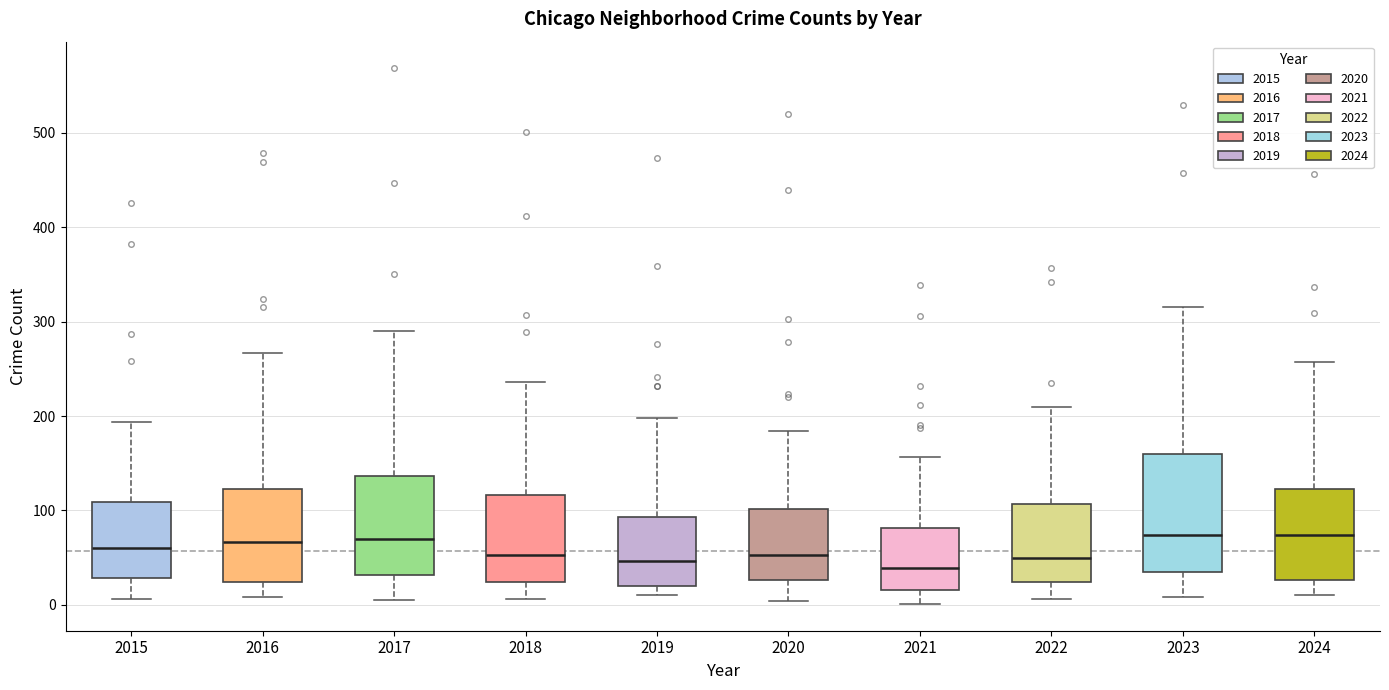

Reading left to right, read every box against the y-axis: the position of its median line, the range the box covers, and the ends of its whiskers. The values are not printed on the chart, so give them approximately, as read against the axis.

2015: median 60, box 30 to 110, whiskers 10 to 190
2016: median 70, box 20 to 120, whiskers 10 to 270
2017: median 70, box 30 to 140, whiskers 10 to 290
2018: median 50, box 20 to 120, whiskers 10 to 240
2019: median 50, box 20 to 90, whiskers 10 to 200
2020: median 50, box 30 to 100, whiskers 0 to 180
2021: median 40, box 20 to 80, whiskers 0 to 160
2022: median 50, box 20 to 110, whiskers 10 to 210
2023: median 70, box 30 to 160, whiskers 10 to 320
2024: median 70, box 30 to 120, whiskers 10 to 260